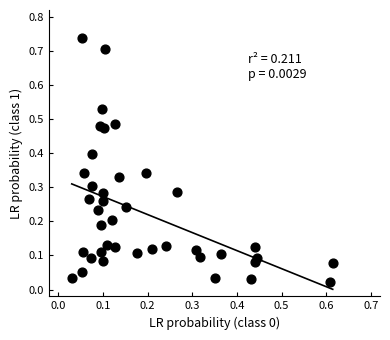

What is the range of X values (max minus min)?

0.6